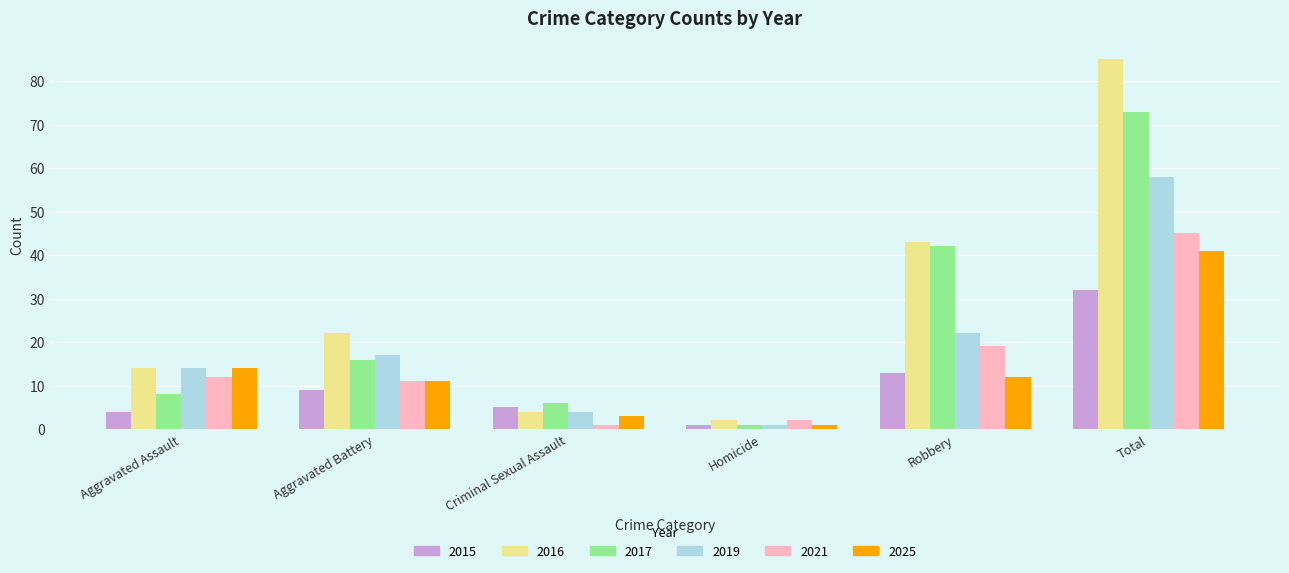

Rank the series by their maximum value, from lowest to highest.

2015, 2025, 2021, 2019, 2017, 2016